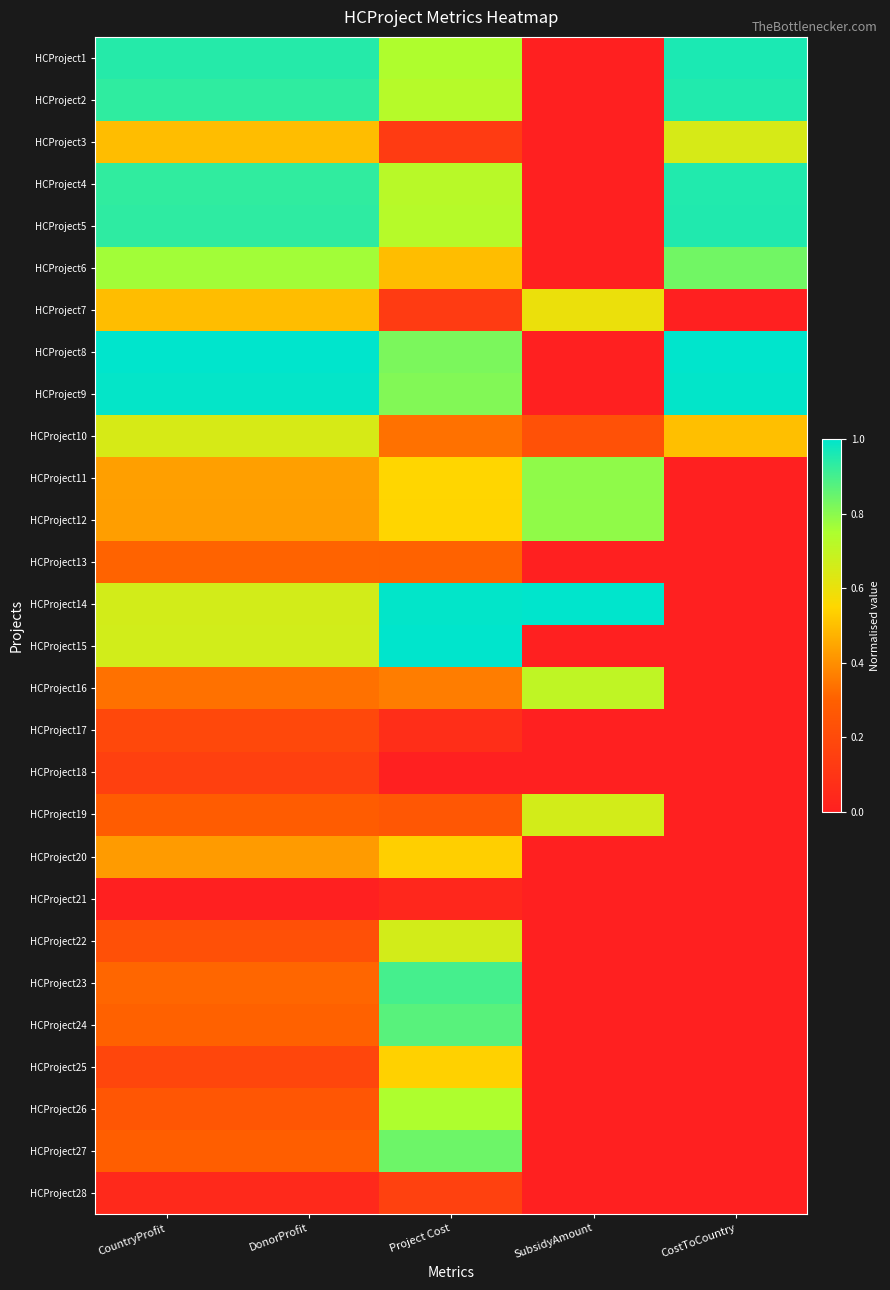

What is the total value across all series at DonorProfit?

13.6